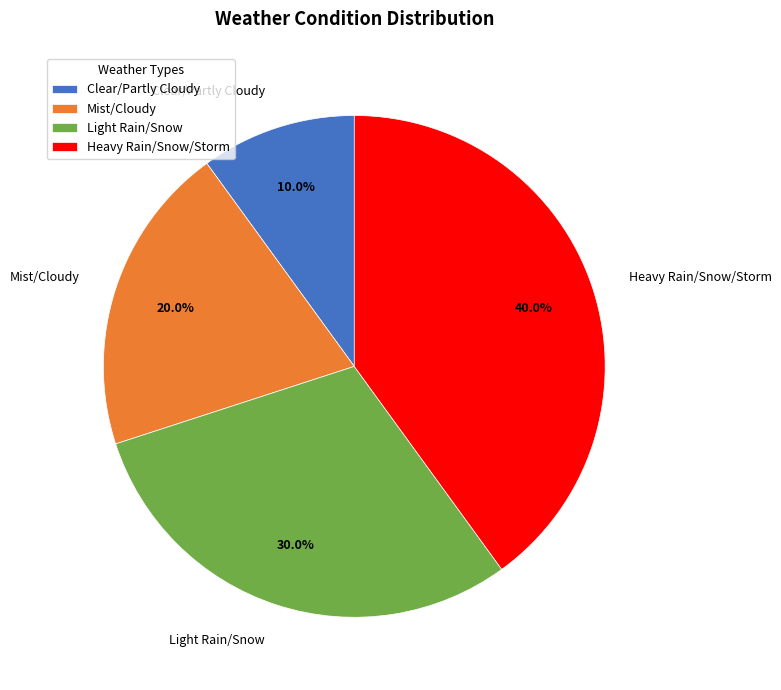

Is it true that Light Rain/Snow is 30% of the pie?

True